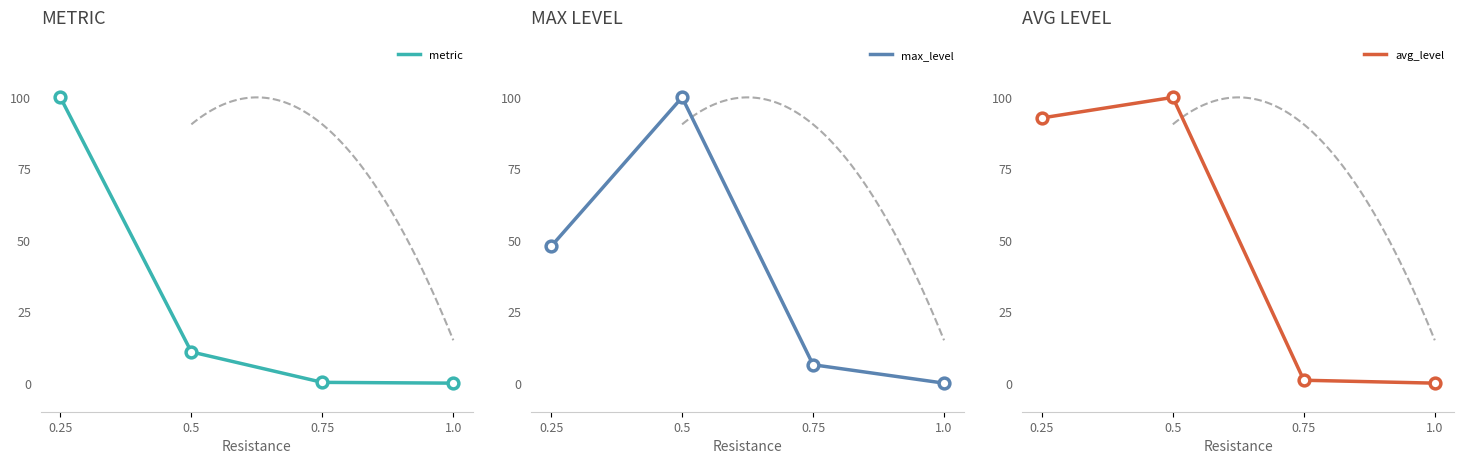

At which category is the sum across all series the highest?

0.25